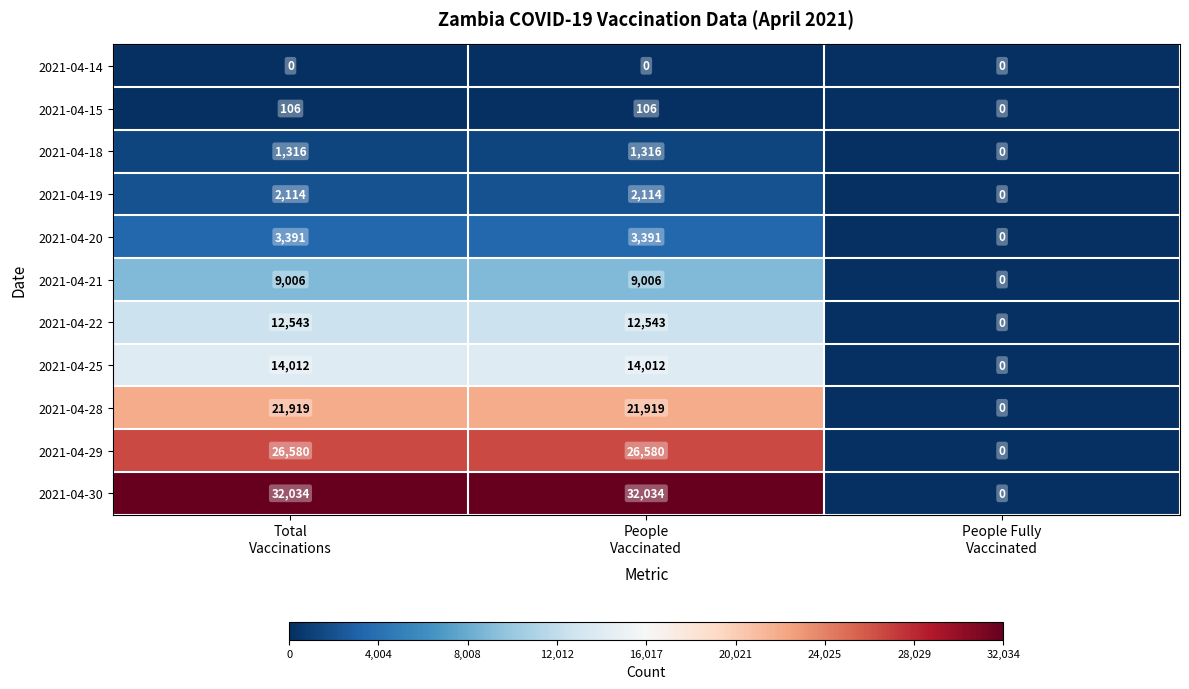

Which series changed the most between People
Vaccinated and People Fully
Vaccinated?

2021-04-30